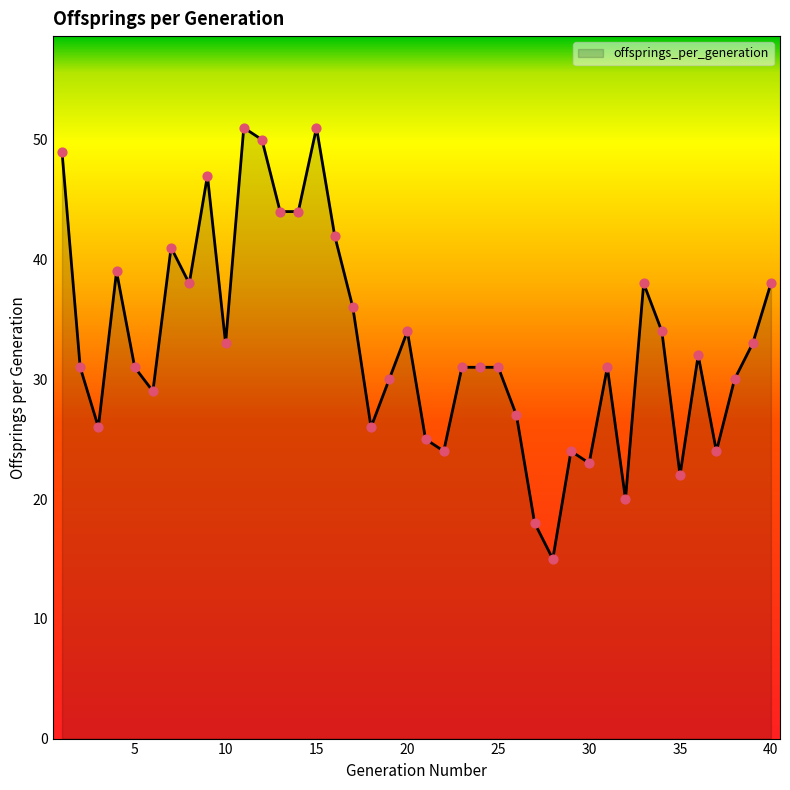

What is the difference between the maximum and minimum values?

36